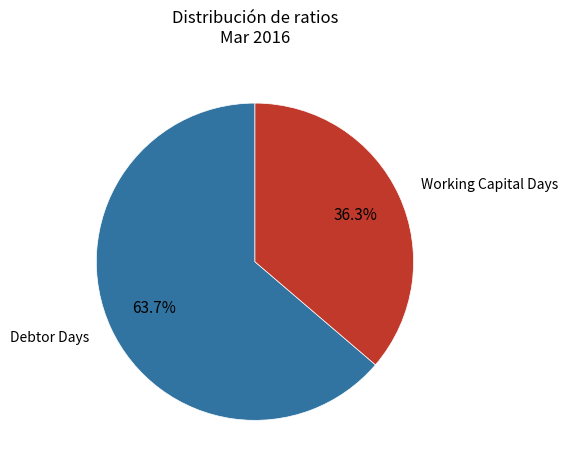

Is there a majority slice in this chart?

Yes